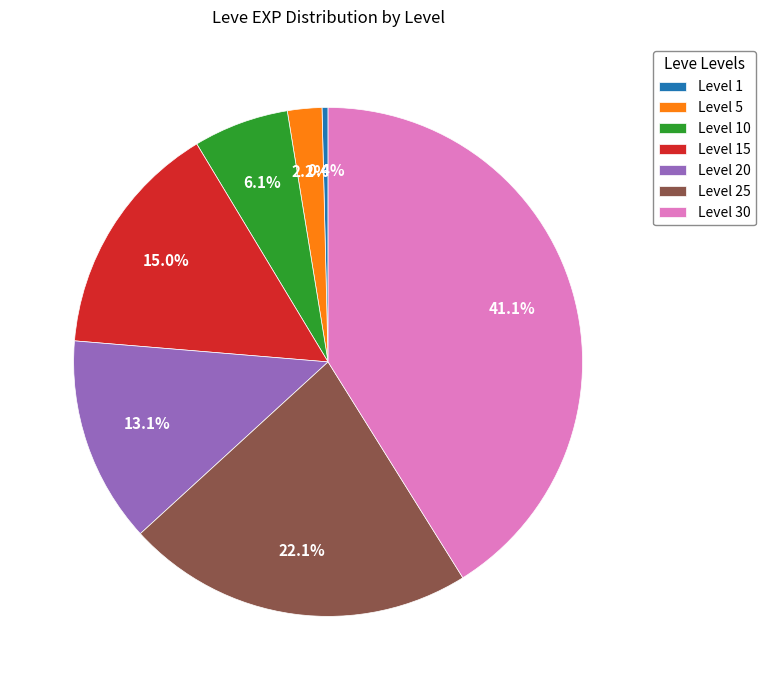

To the nearest percent, what is the difference between the largest and smallest slice percentages?

41%